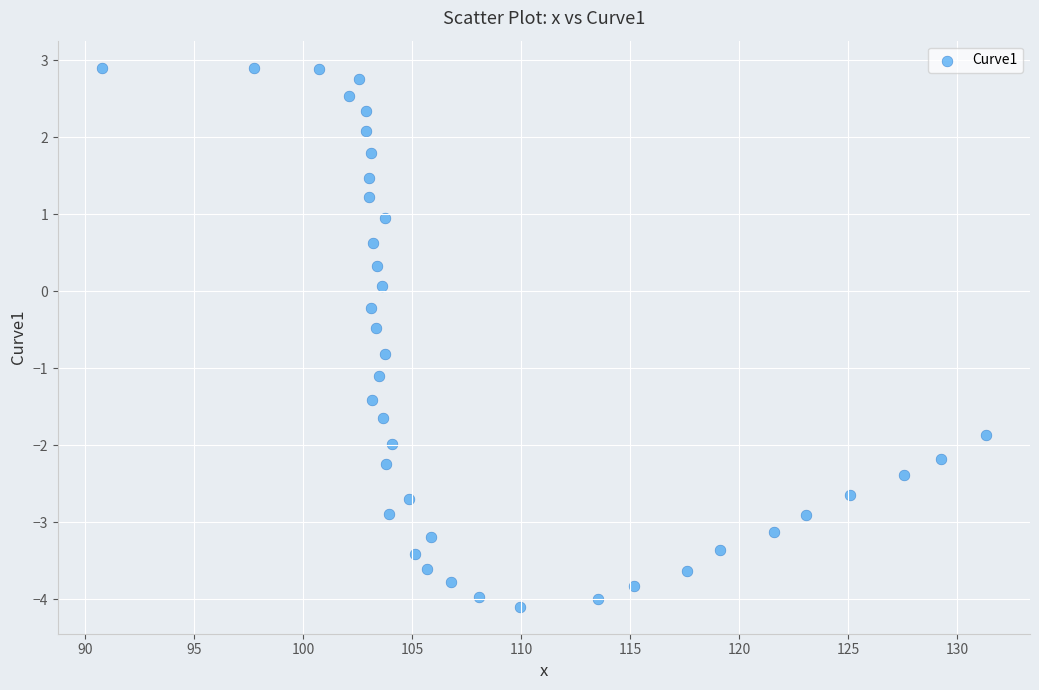

What is the range of Y values (max minus min)?

7.0